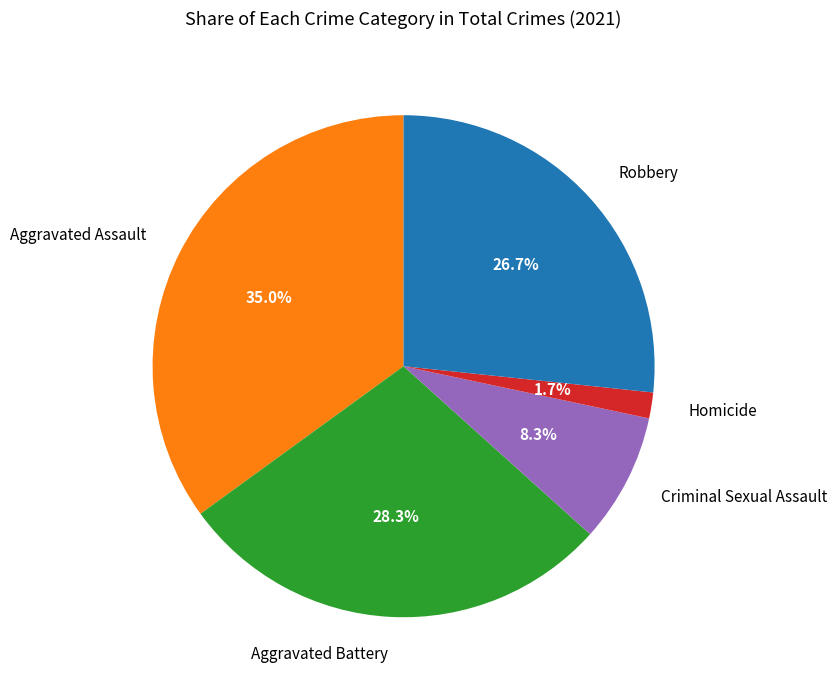

To the nearest percent, what is the difference between the largest and smallest slice percentages?

33%